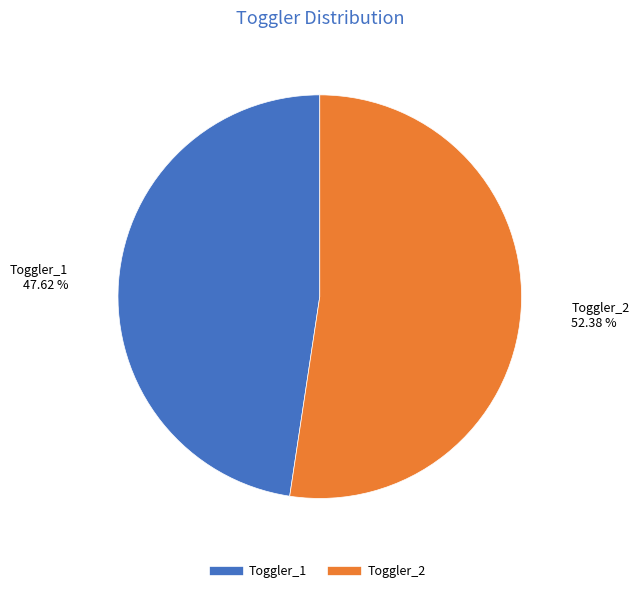

Is Toggler_1 the majority of the pie?

No